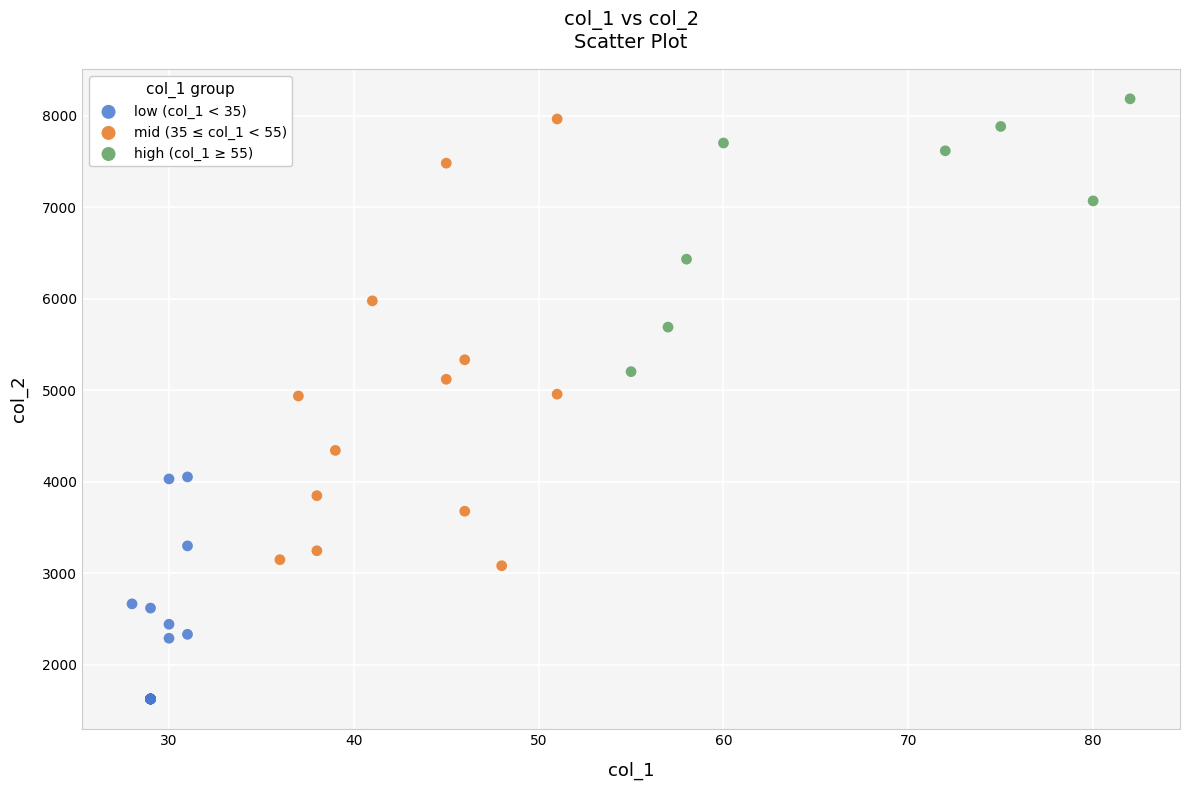

Which series contains the lowest Y value?

low (col_1 < 35)